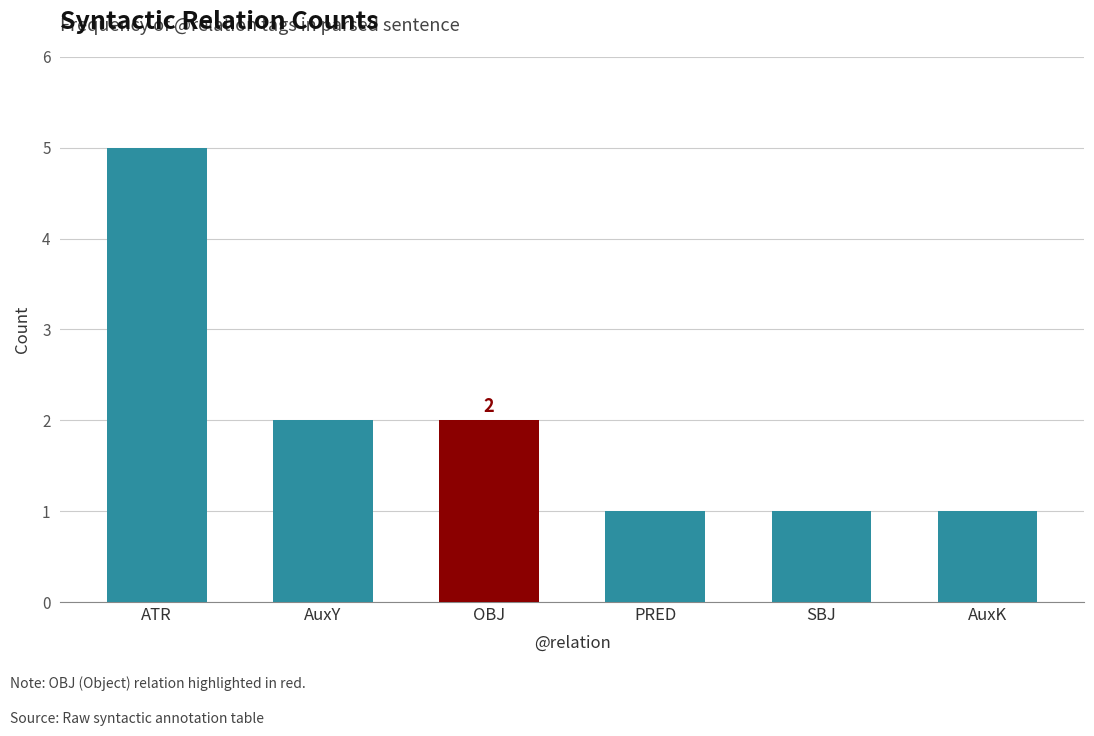

Count the values in the range 1 to 2.

5